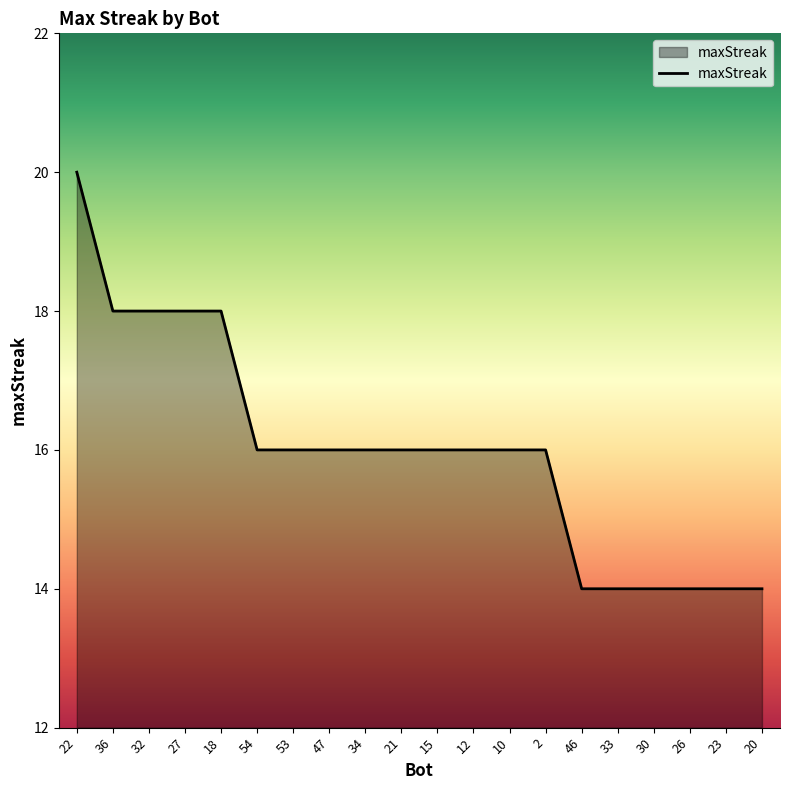

What is the greatest value displayed?

20